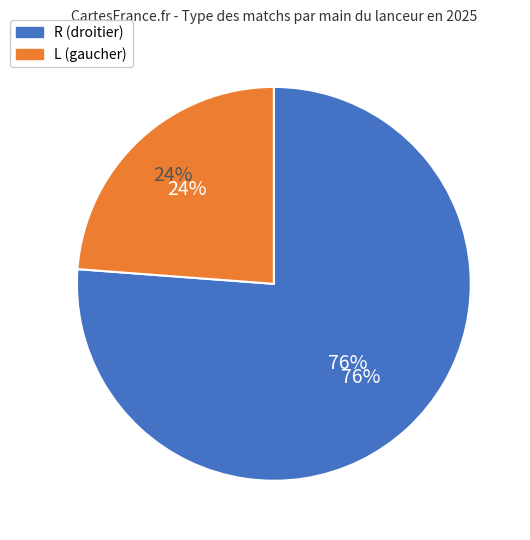

Is it true that p_throws_L_top is 24% of the pie?

True